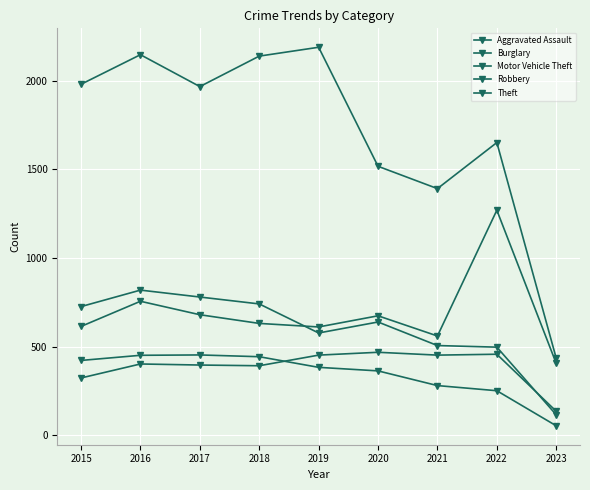

What is the total value across all series at 2017?

4277